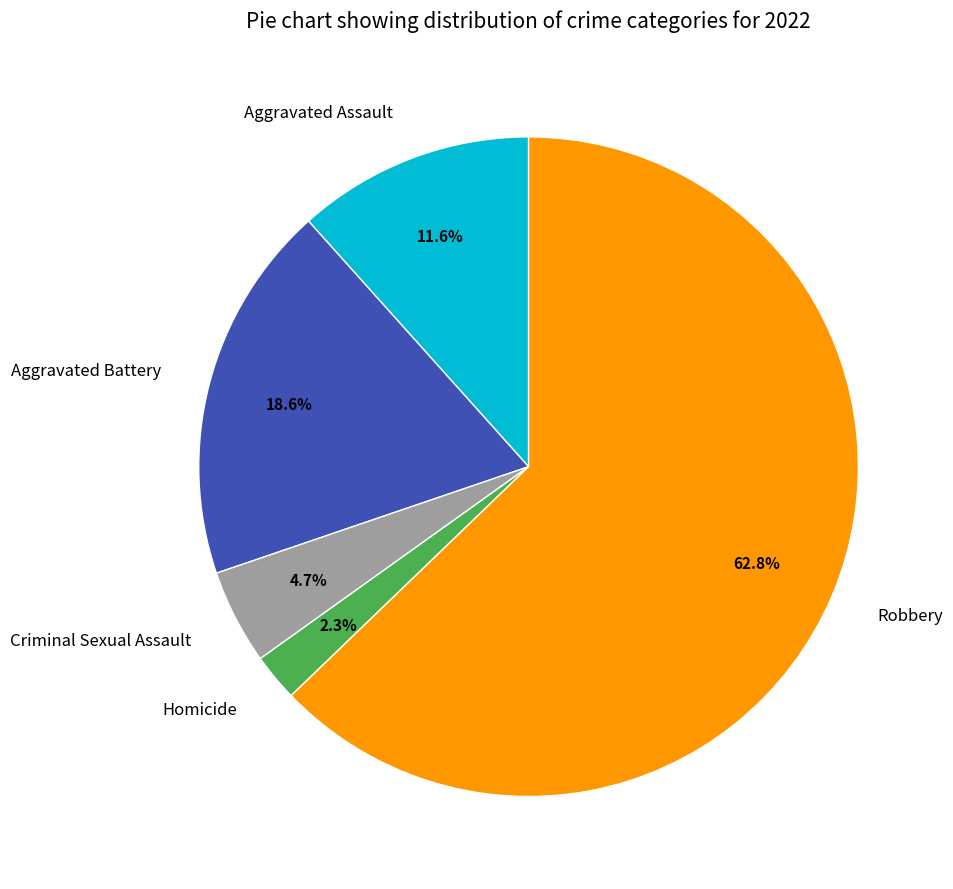

Which category has the biggest portion of the pie?

Robbery